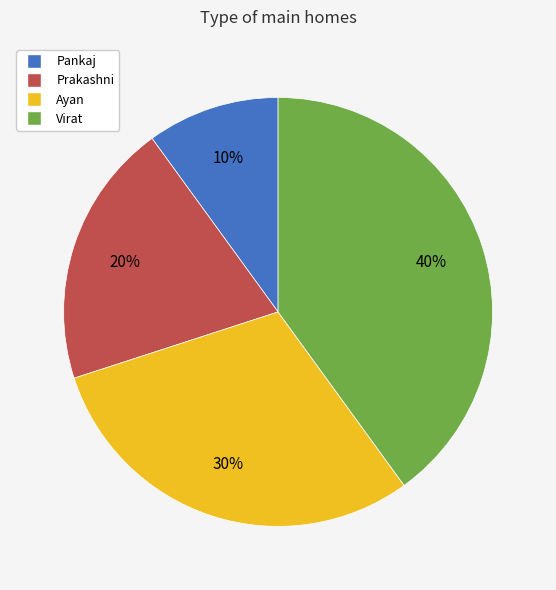

Rank the categories by value from lowest to highest.

Pankaj, Prakashni, Ayan, Virat